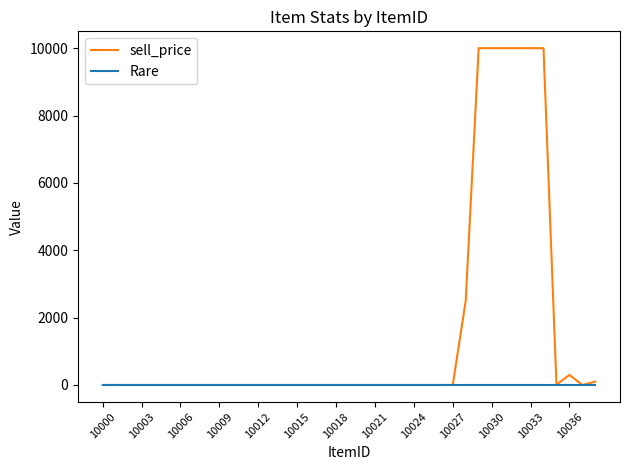

At how many categories does at least one series exceed 5078?

6